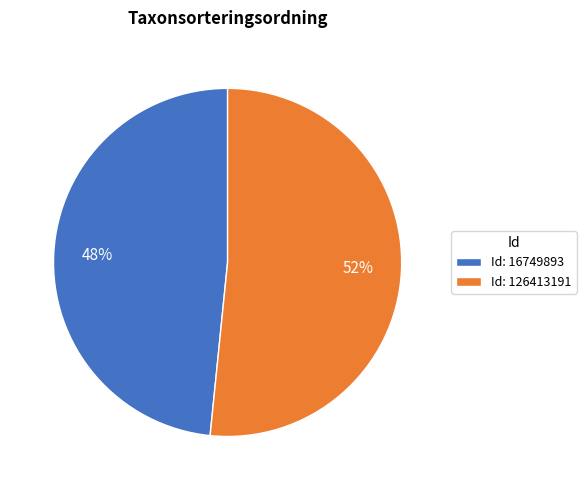

Rank the categories by value from lowest to highest.

Id: 16749893, Id: 126413191